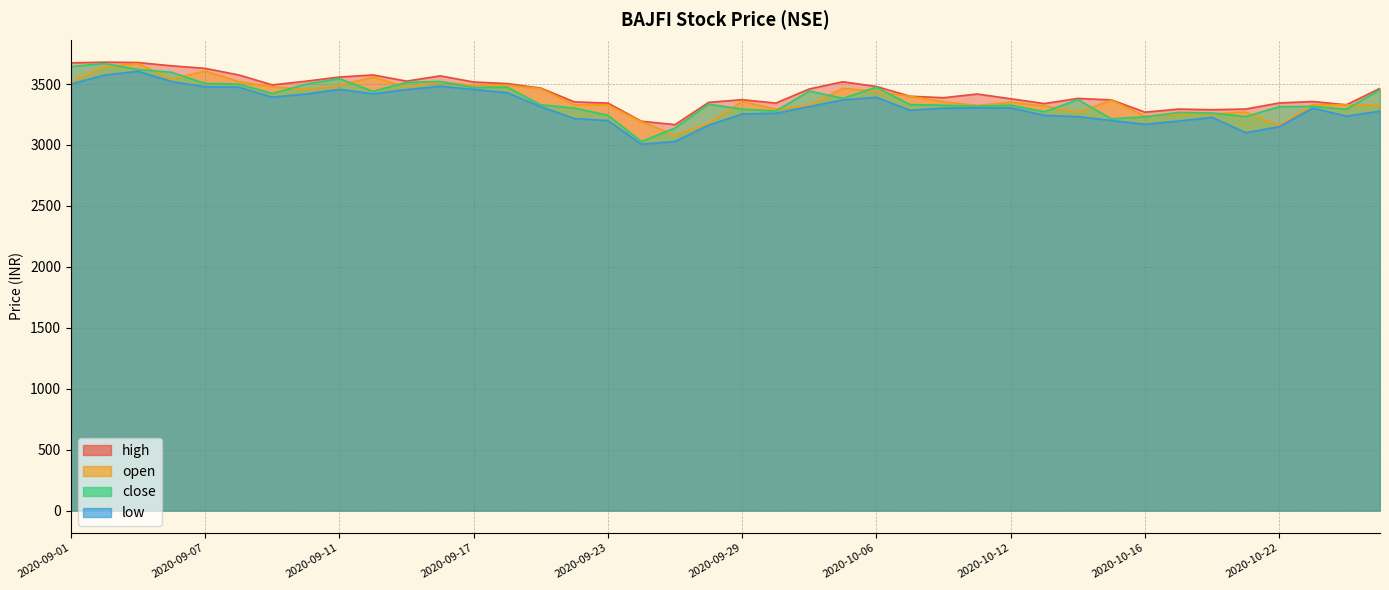

At how many categories does at least one series exceed 3345?

29